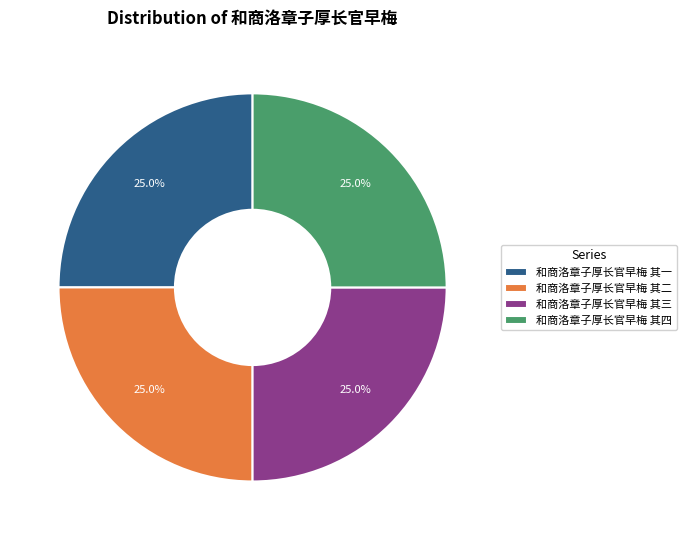

What is the total percentage of 和商洛章子厚长官早梅 其二 and 和商洛章子厚长官早梅 其四?

50.0%